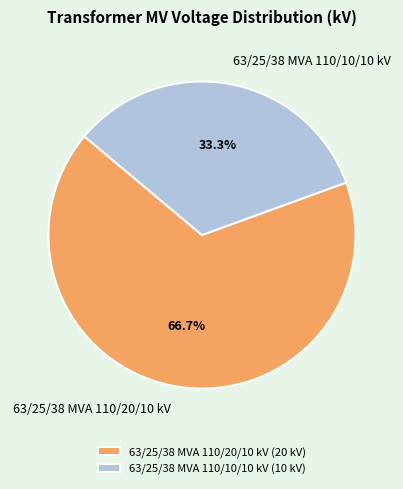

Combined, do 63/25/38 MVA 110/10/10 kV and 63/25/38 MVA 110/20/10 kV account for over 50%?

Yes